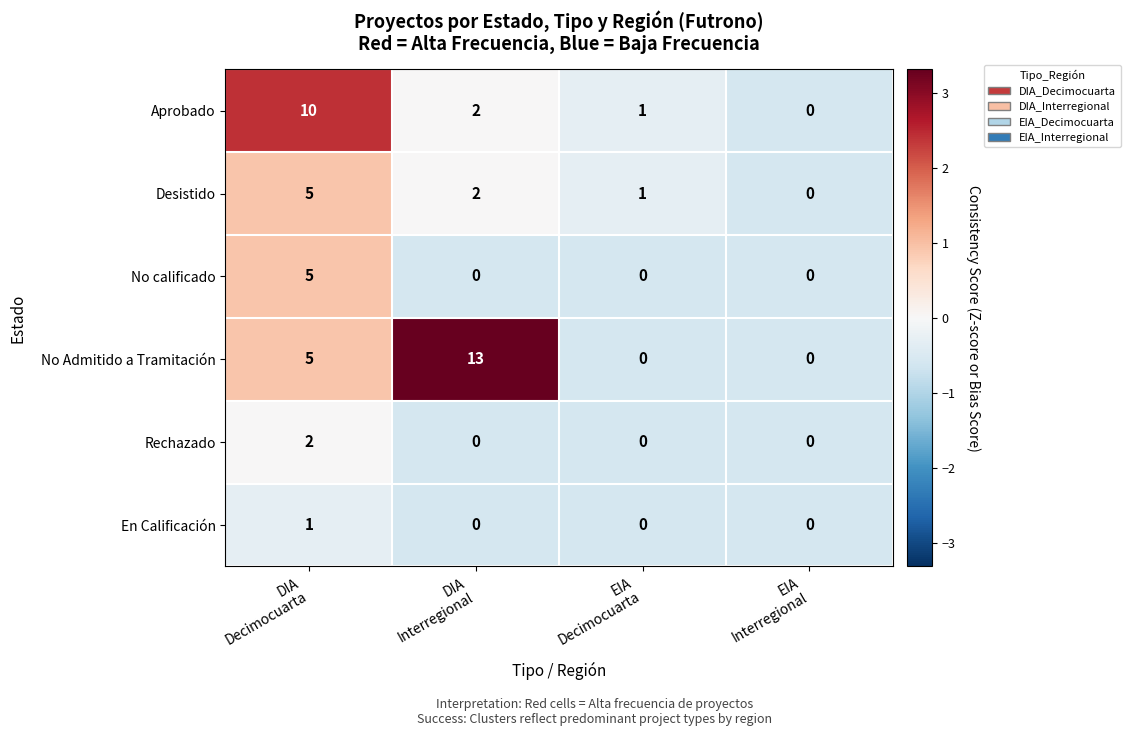

Between DIA
Interregional and EIA
Interregional, which series saw the biggest shift?

No Admitido a Tramitación